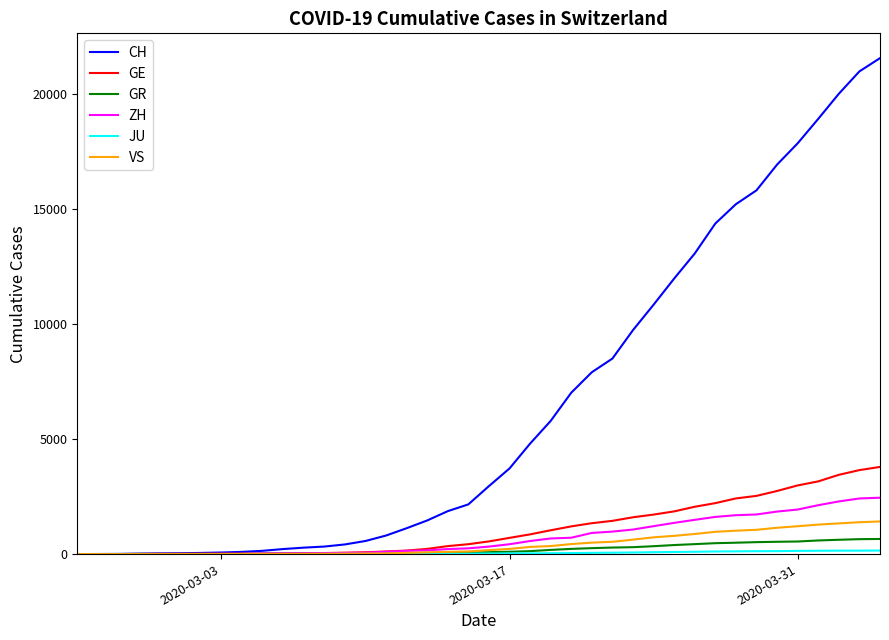

Which series has the widest spread of values?

CH